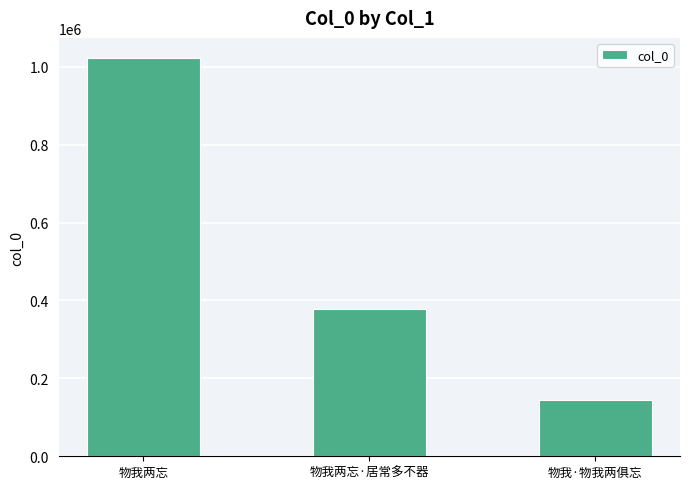

Which has a higher value, 物我两忘 or 物我两忘·居常多不器?

物我两忘